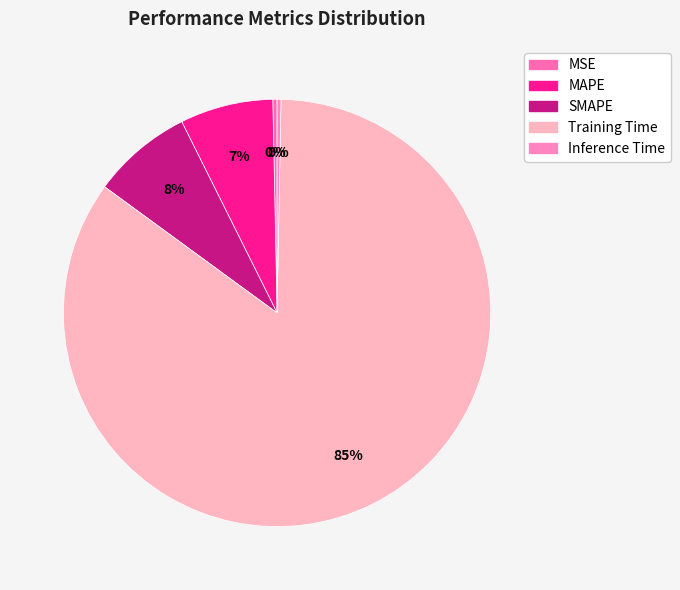

How many segments does this pie chart have?

5